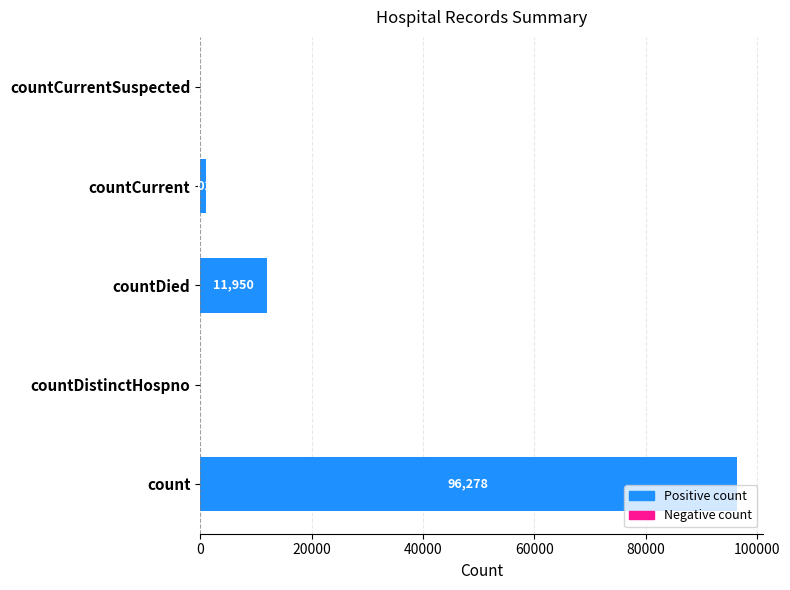

What is the change in value from count to countCurrent?

-95249